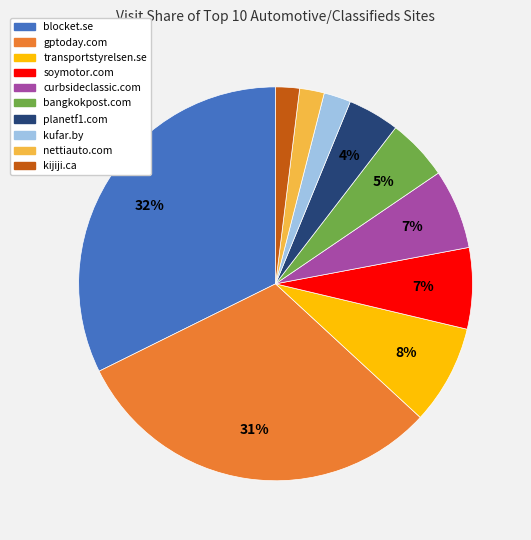

To the nearest percent, what portion does gptoday.com represent?

31%